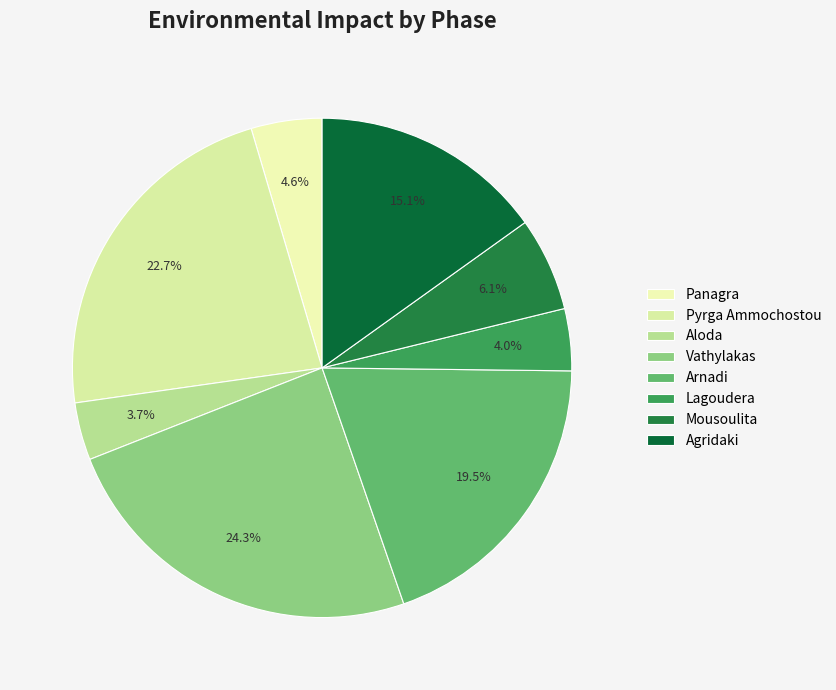

To the nearest percent, what is the difference between the largest and smallest slice percentages?

21%